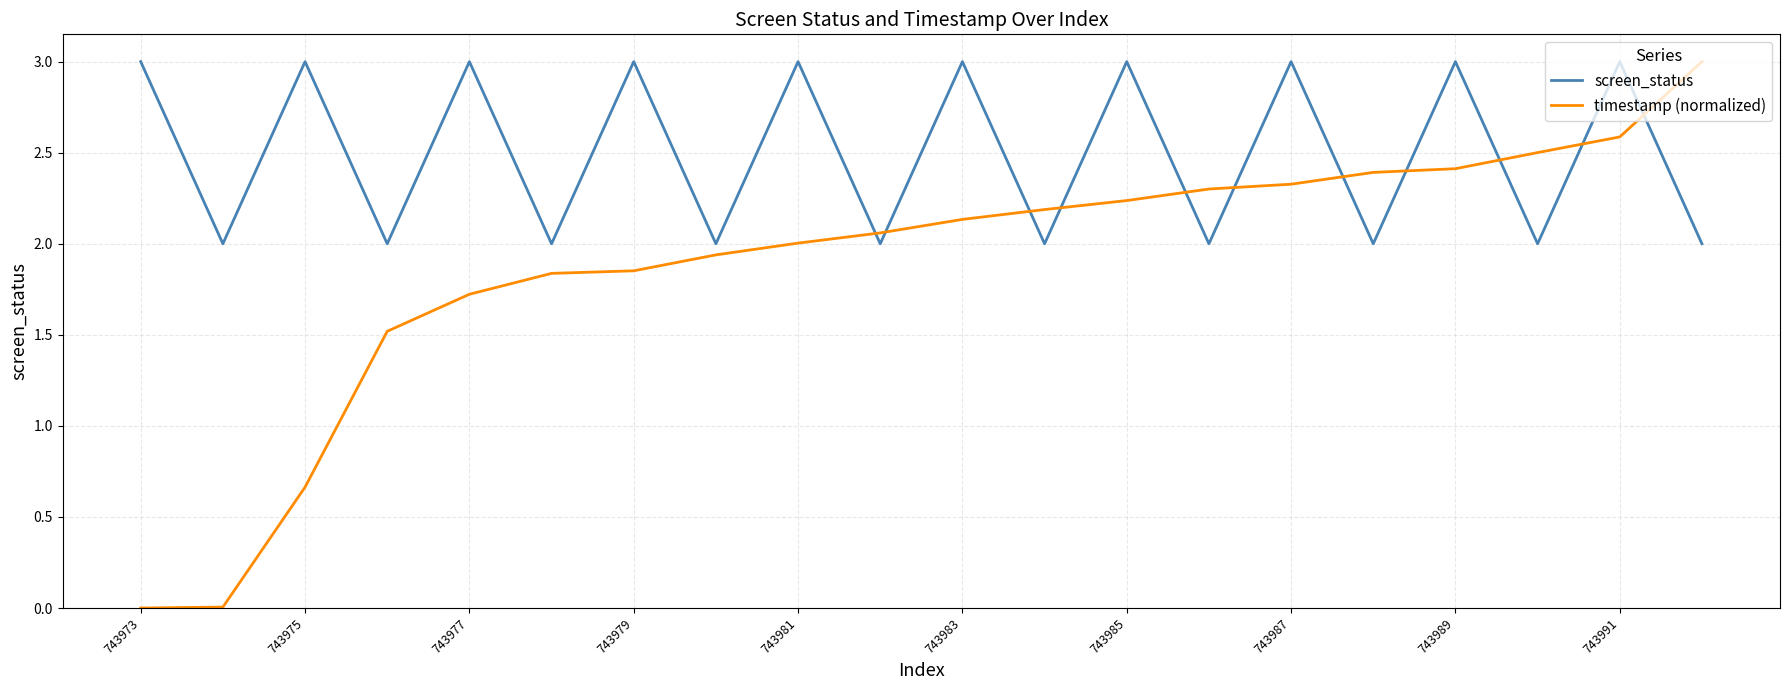

True or false: timestamp (normalized) and screen_status cross at least once.

True